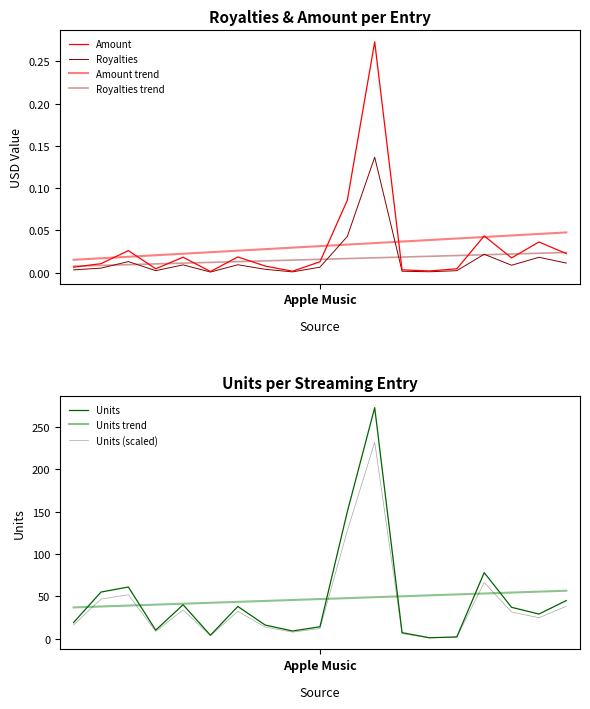

What is the maximum value for Royalties?

0.1